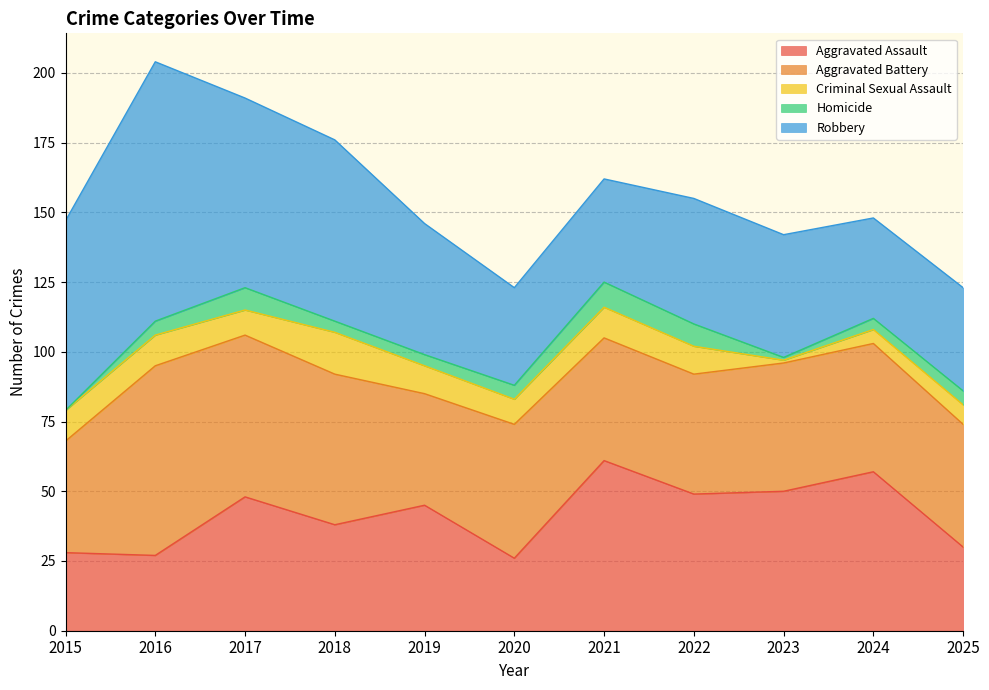

Reading right to left, what are all the values shown in this chart?

Aggravated Assault: 30	57	50	49	61	26	45	38	48	27	28
Aggravated Battery: 44	46	46	43	44	48	40	54	58	68	40
Criminal Sexual Assault: 7	5	1	10	11	9	10	15	9	11	11
Homicide: 5	4	1	8	9	5	4	4	8	5	0
Robbery: 37	36	44	45	37	35	47	65	68	93	68